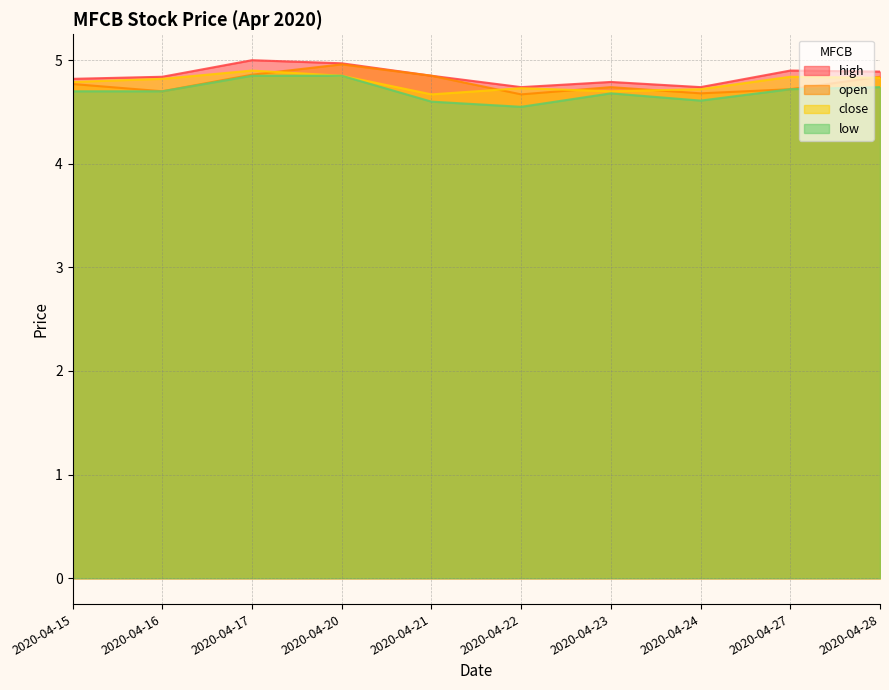

What are all the series names shown in the legend?

high, open, close, low